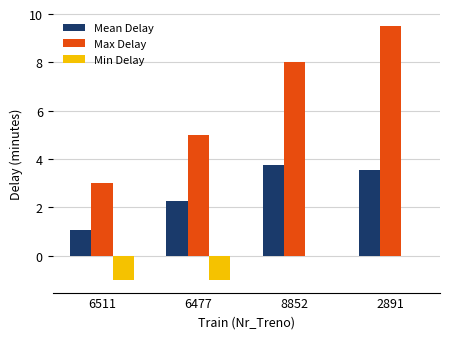

Are the bars grouped side by side (vs. stacked)?

Yes